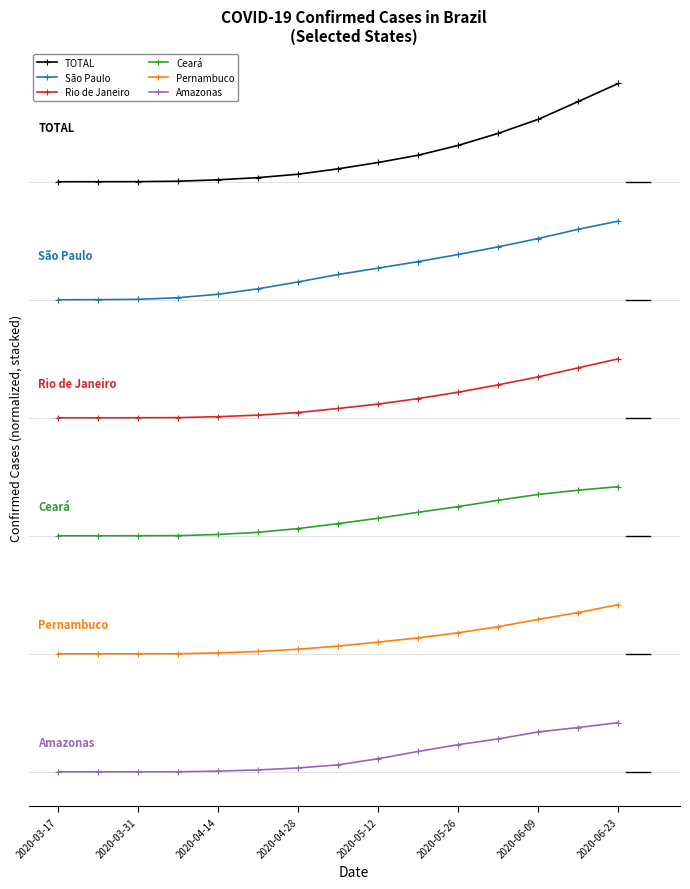

What are all the series names shown in the legend?

TOTAL, São Paulo, Rio de Janeiro, Ceará, Pernambuco, Amazonas